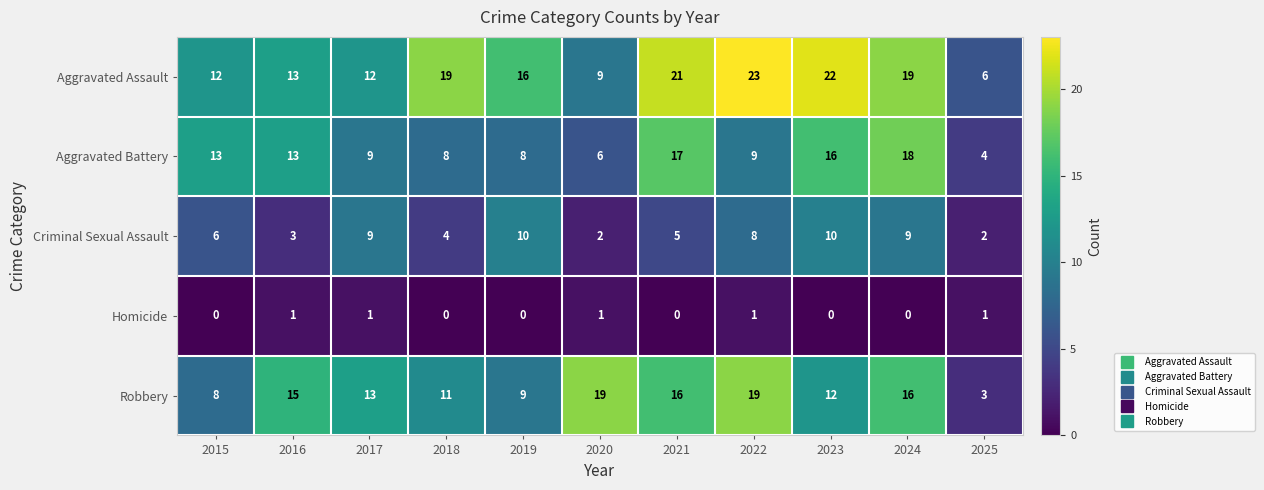

What is the difference between the maximum and second lowest values in the Criminal Sexual Assault series?

8